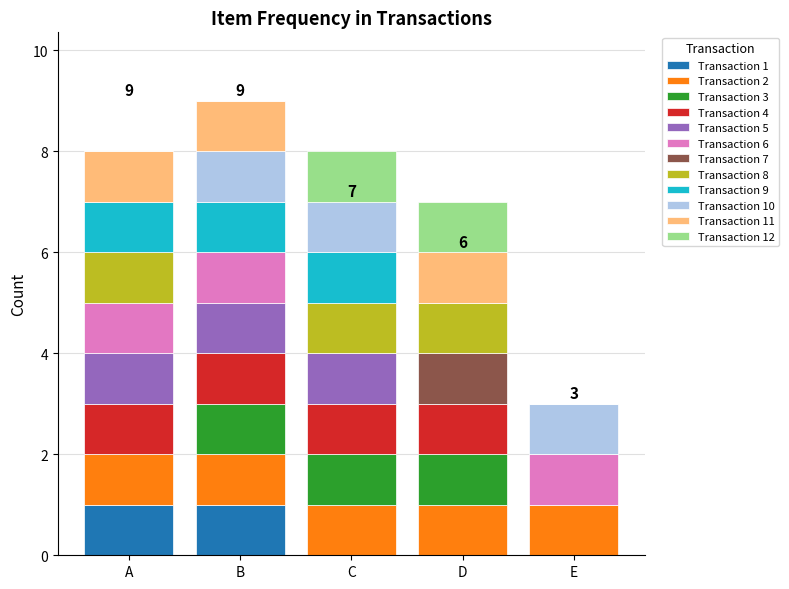

What is the total value across all series at A?

8